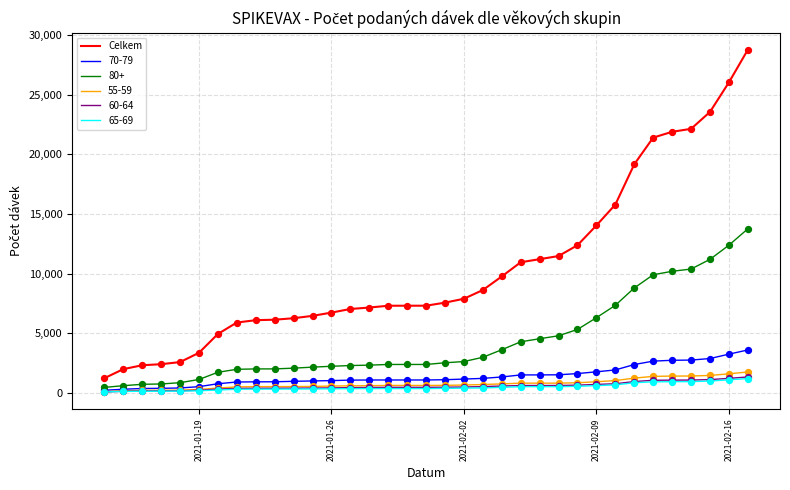

Which series has the widest spread of values?

Celkem